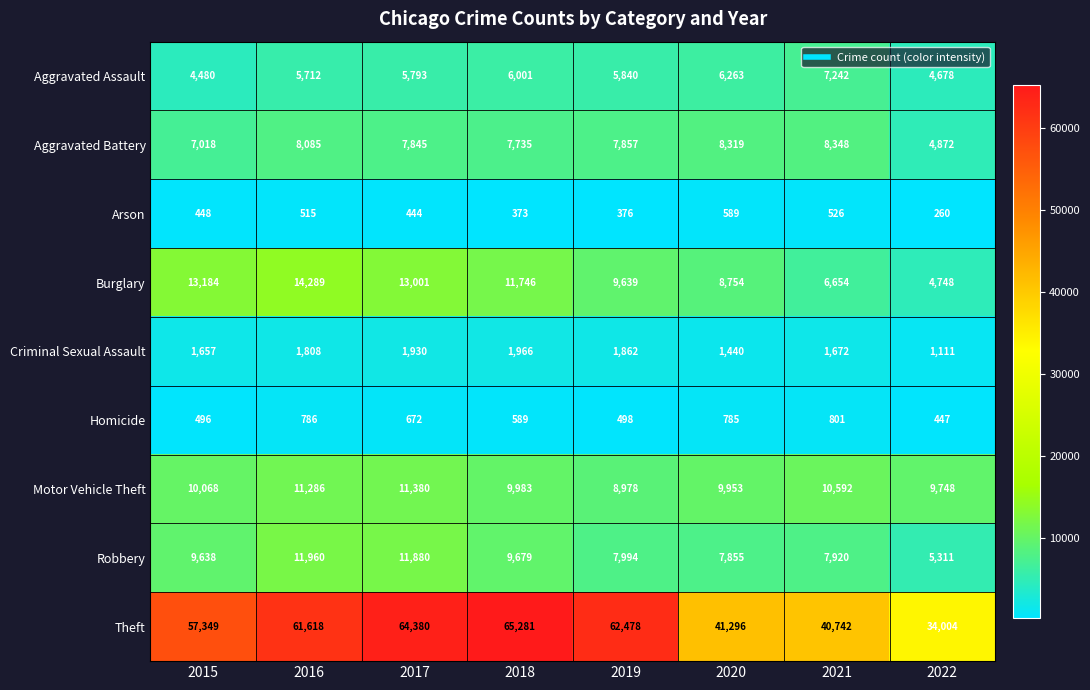

Which category has the lowest value across all series?

2022